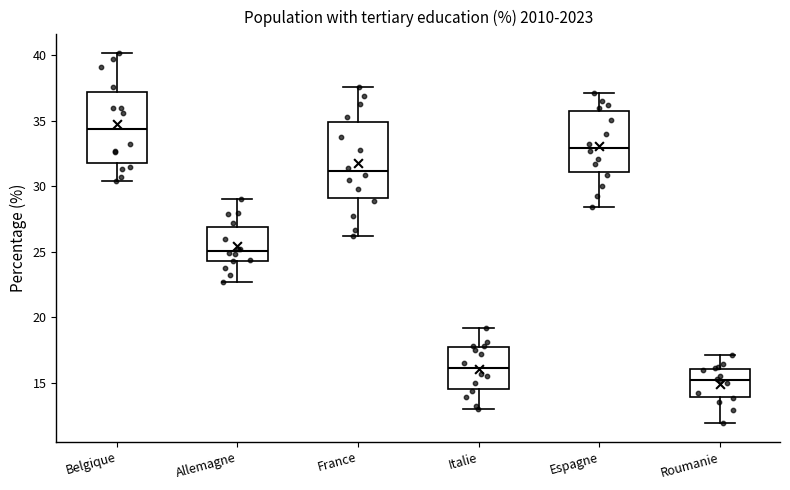

Which box has the highest median line?

Belgique